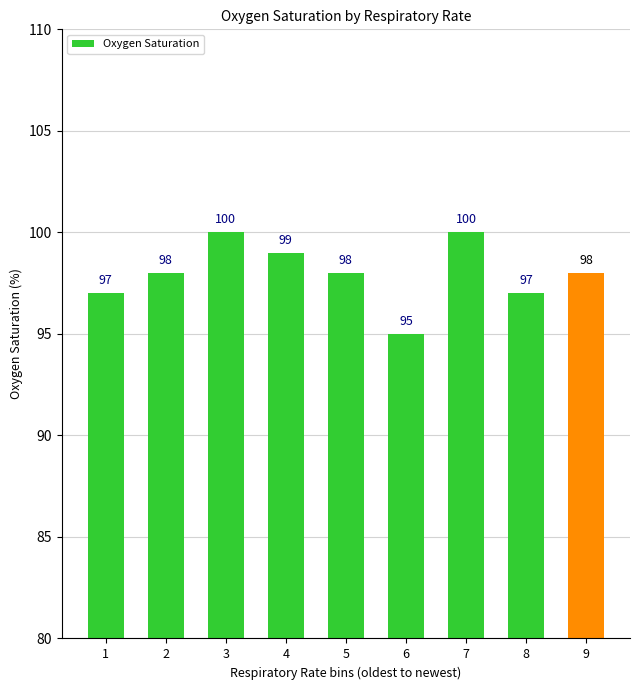

What value does the data have at 1?

97